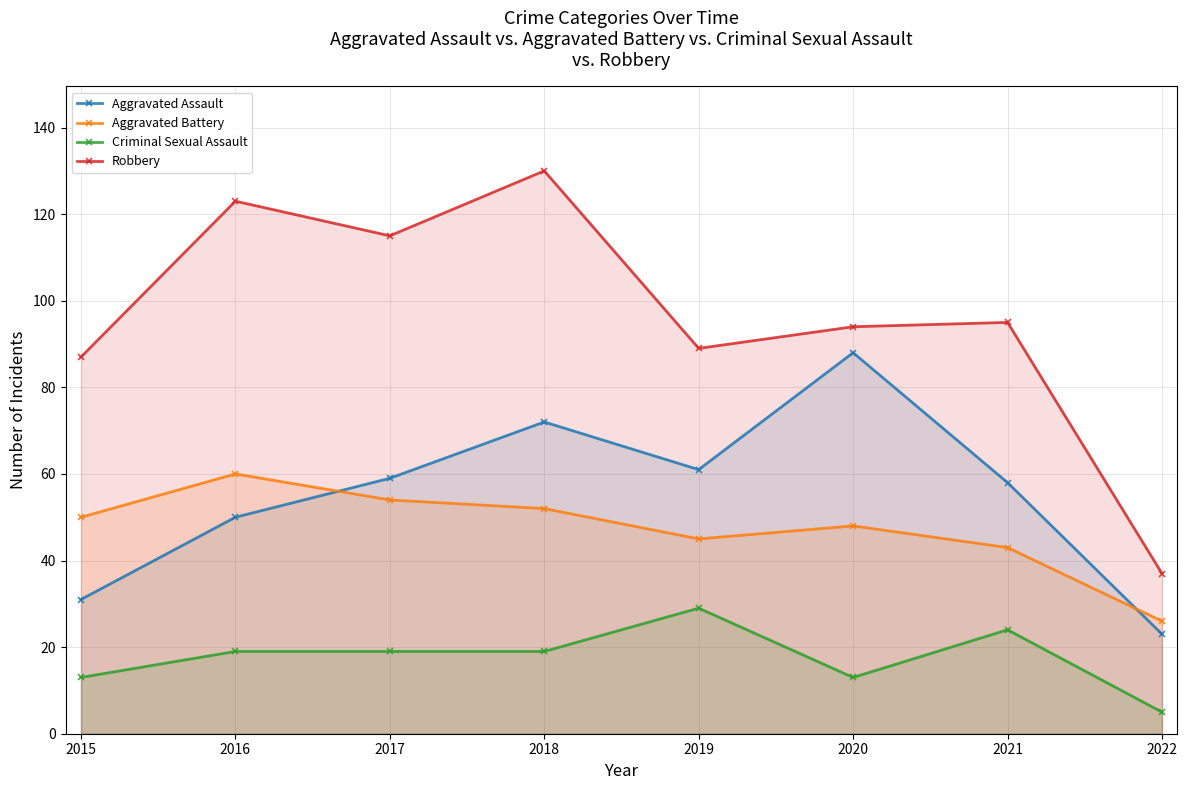

Which series has the largest range (max minus min)?

Robbery